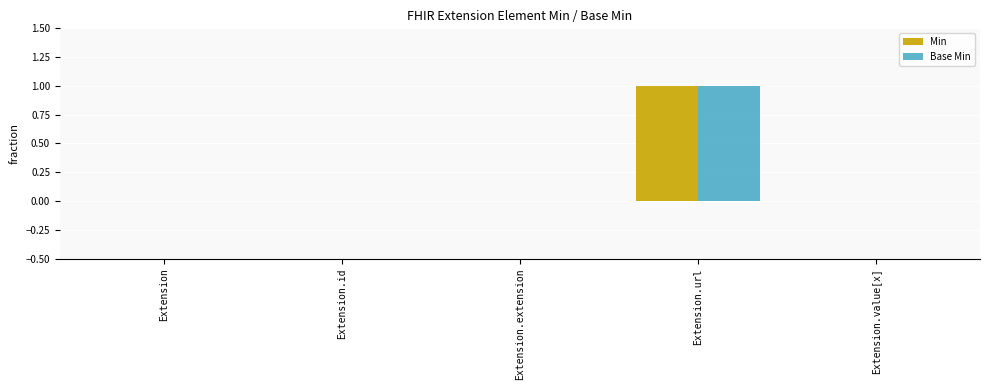

Count the Min values in the range 0 to 1.

5